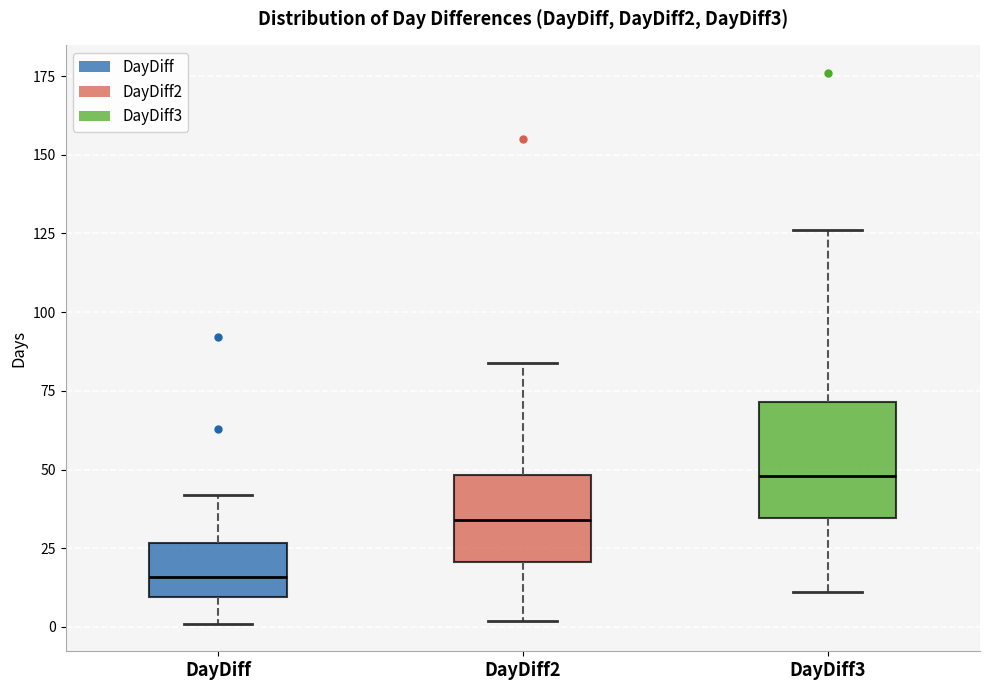

Which box has the lowest median line?

DayDiff